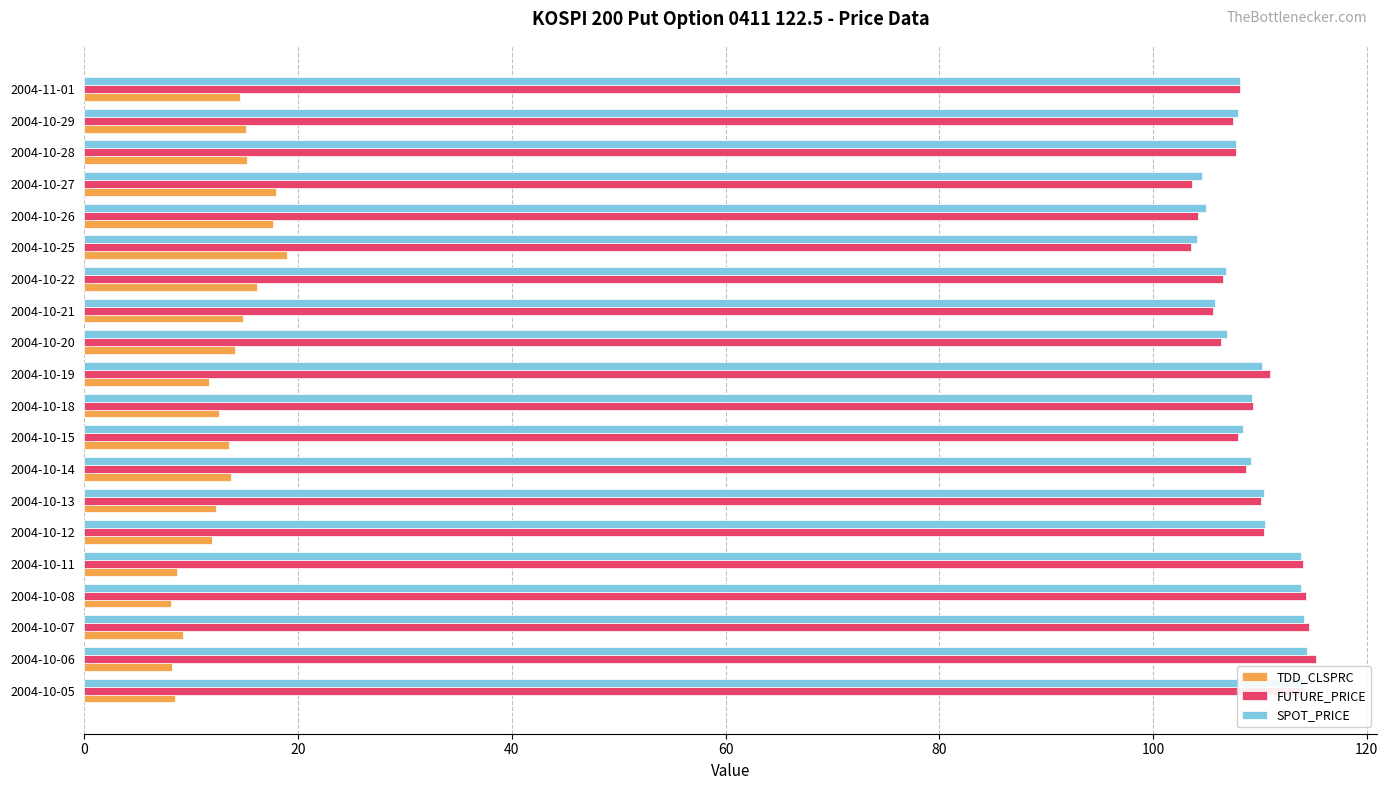

What is the total value across all series at 2004-10-12?

232.7